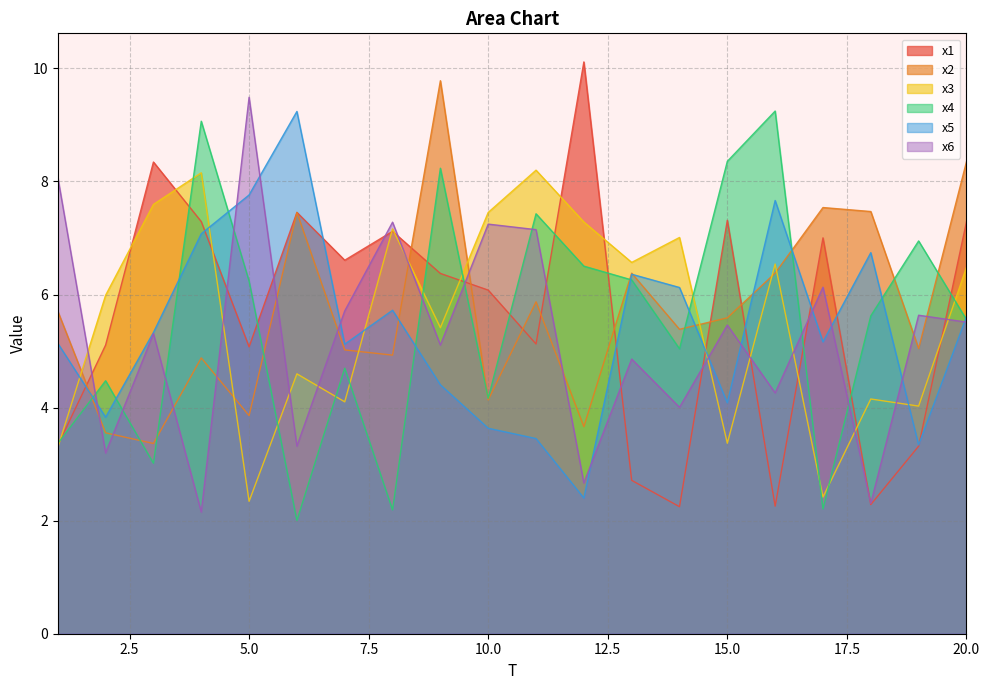

What is the average value of the x1 series?

5.6